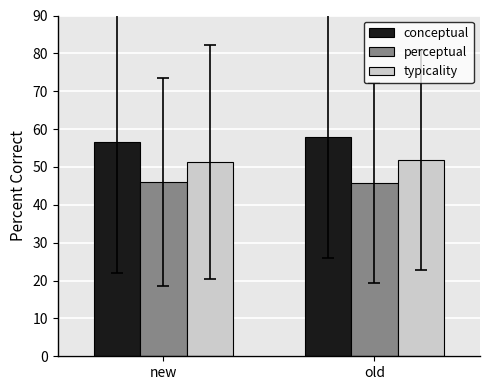

Read the perceptual value at old.

45.7